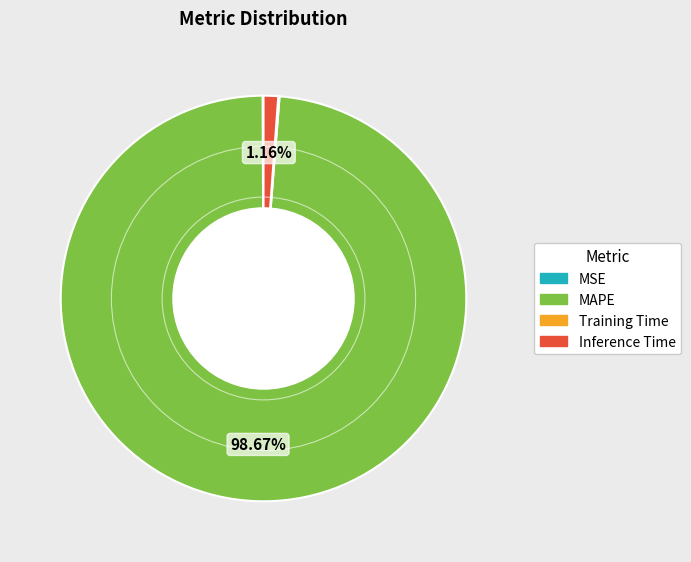

To the nearest percent, what percentage of the pie is Inference Time?

1%